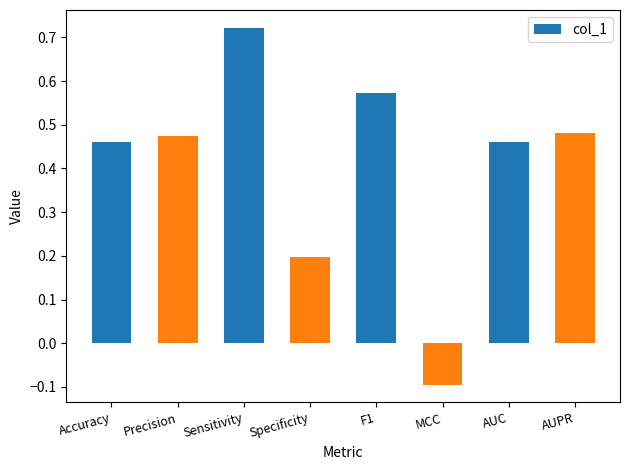

What is the label of the 1st bar from the right?

AUPR